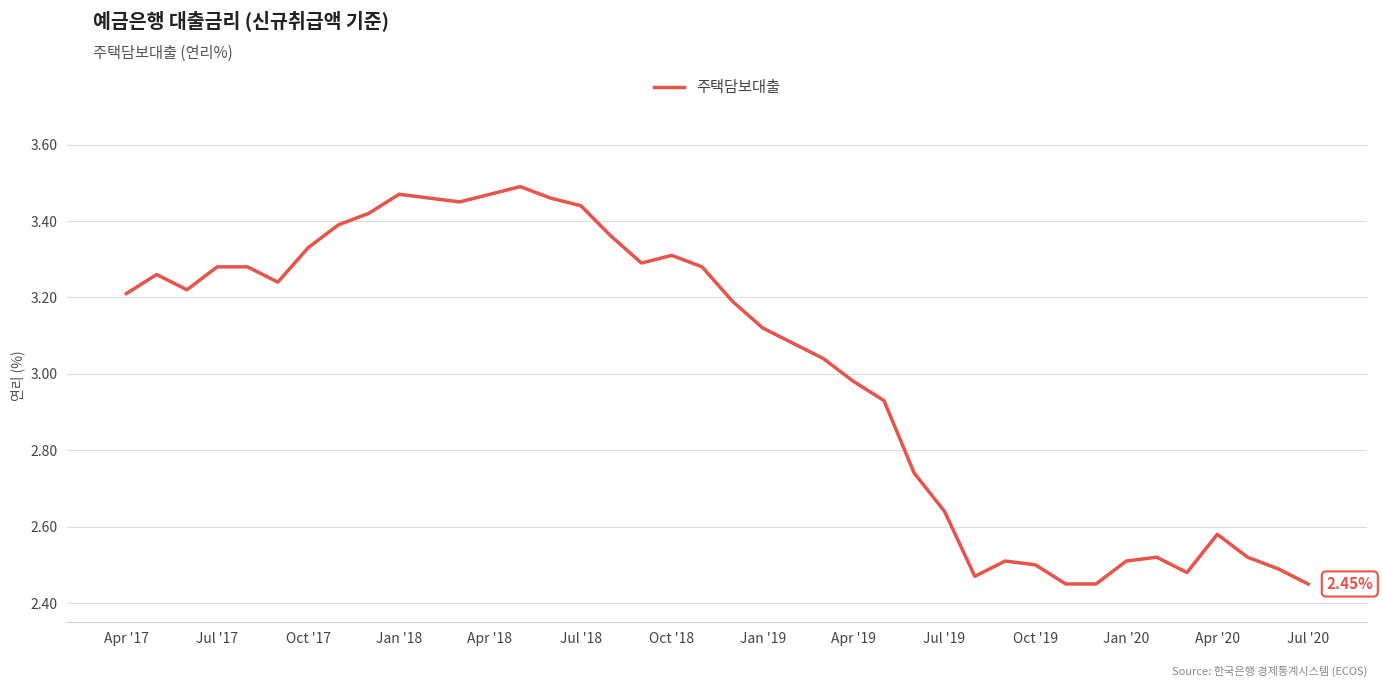

How many interior local peaks (higher than both neighbors) does the data have?

7